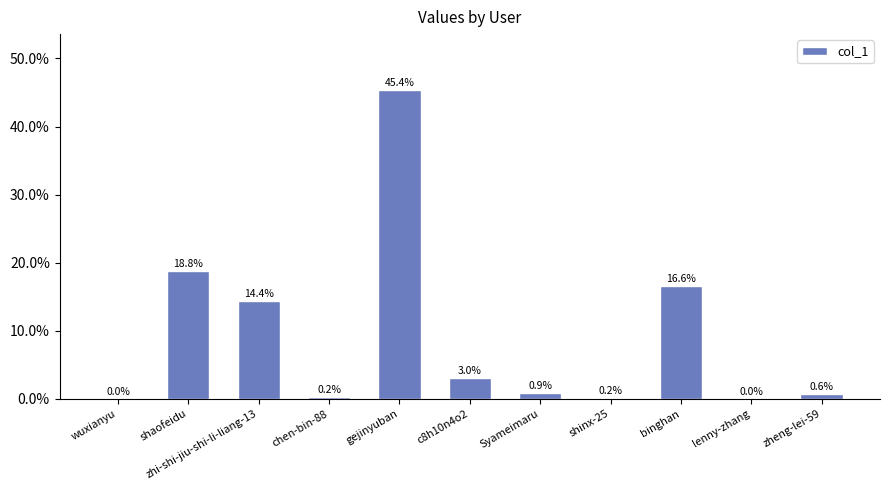

How many data points does each series have?

11